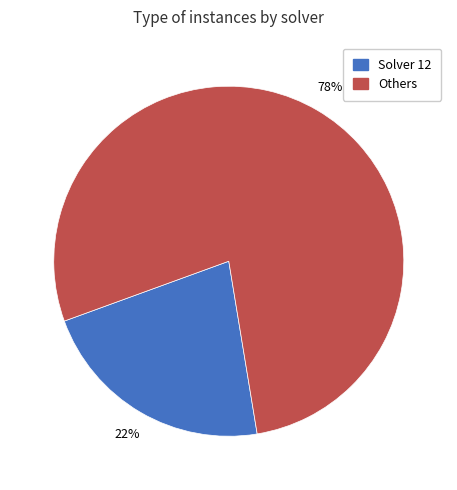

Does any single category account for the majority?

Yes